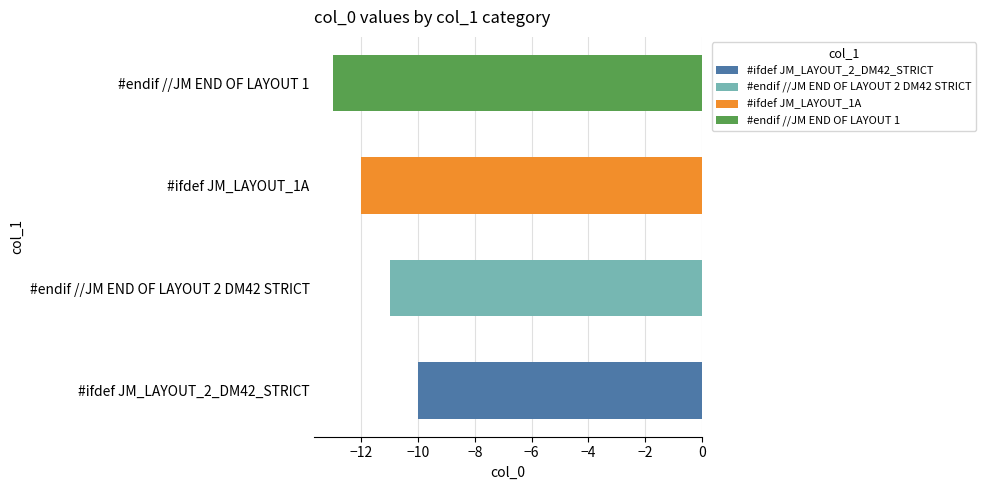

List the labels in order of value, smallest first.

#endif //JM END OF LAYOUT 1, #ifdef JM_LAYOUT_1A, #endif //JM END OF LAYOUT 2 DM42 STRICT, #ifdef JM_LAYOUT_2_DM42_STRICT